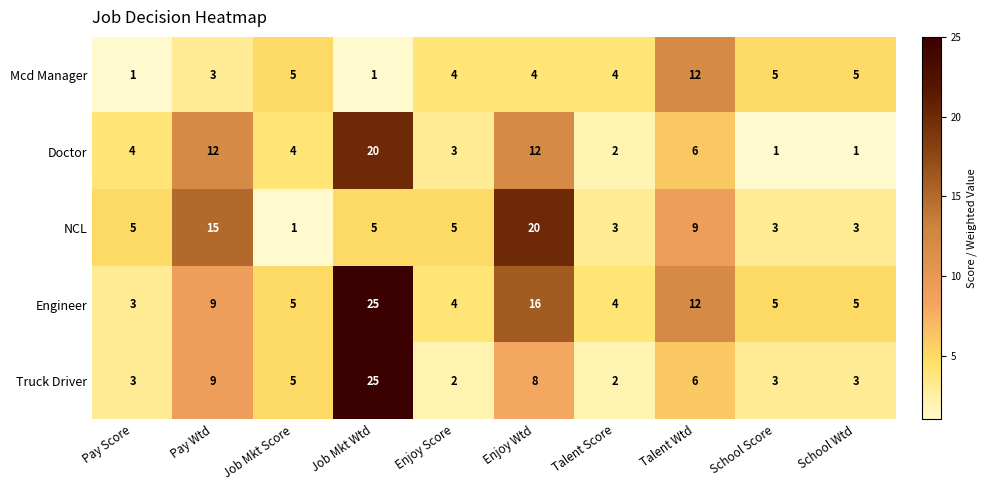

Between Pay Score and Enjoy Score, which series saw the biggest shift?

Mcd Manager